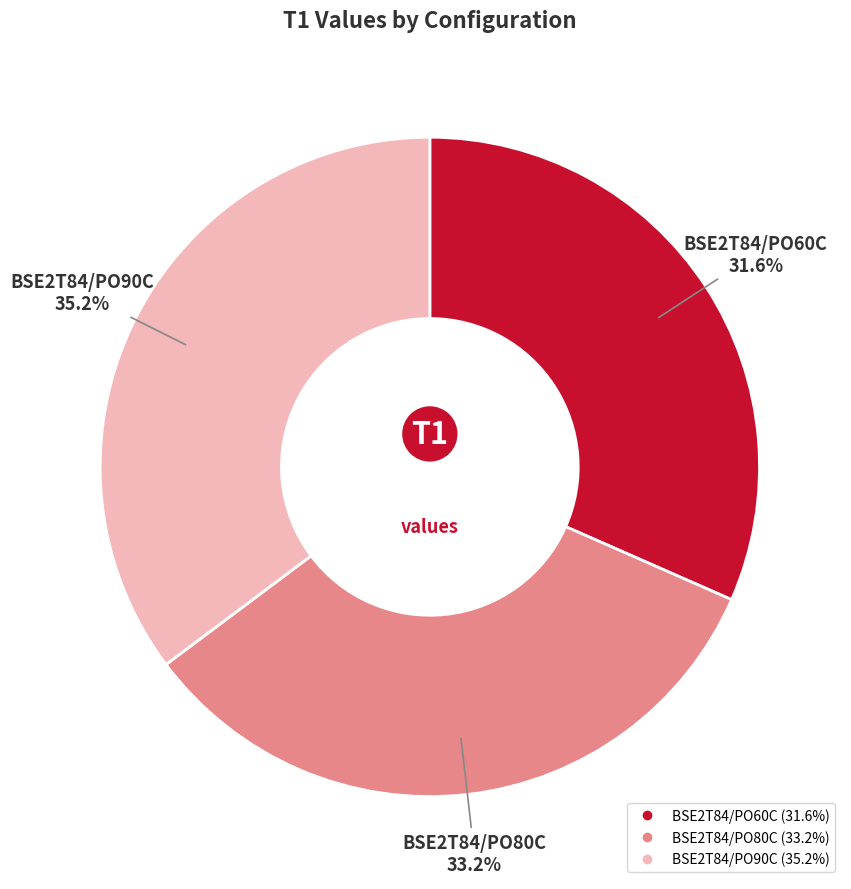

What portion of the pie excludes BSE2T84/PO60C?

68.4%